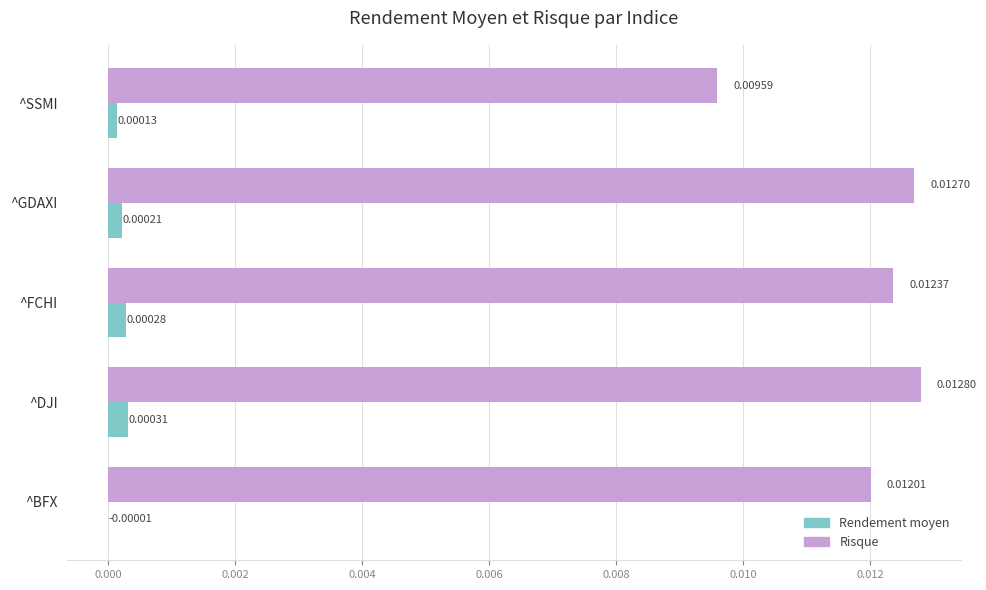

At which category does the chart reach its peak across all series?

^DJI